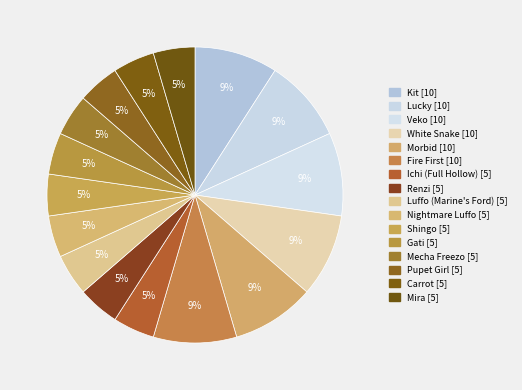

How many slices are in this pie chart?

16